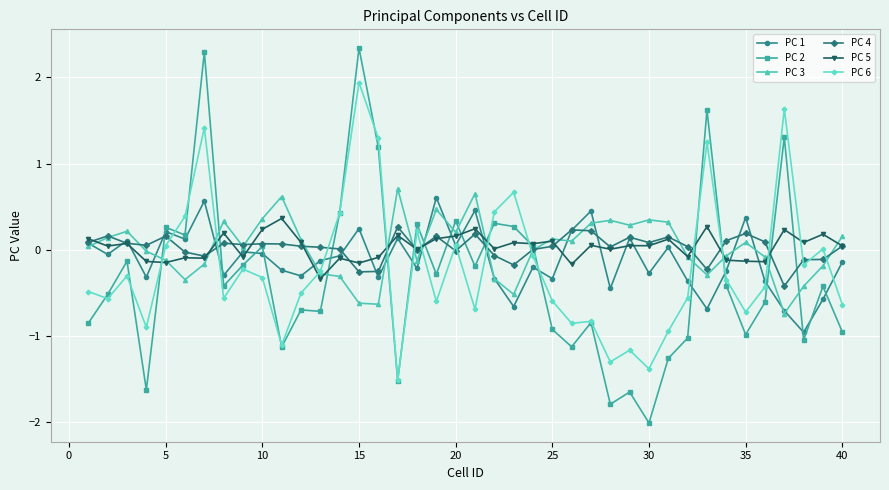

In PC 5, how many points are lower than both neighbors (excluding endpoints)?

15